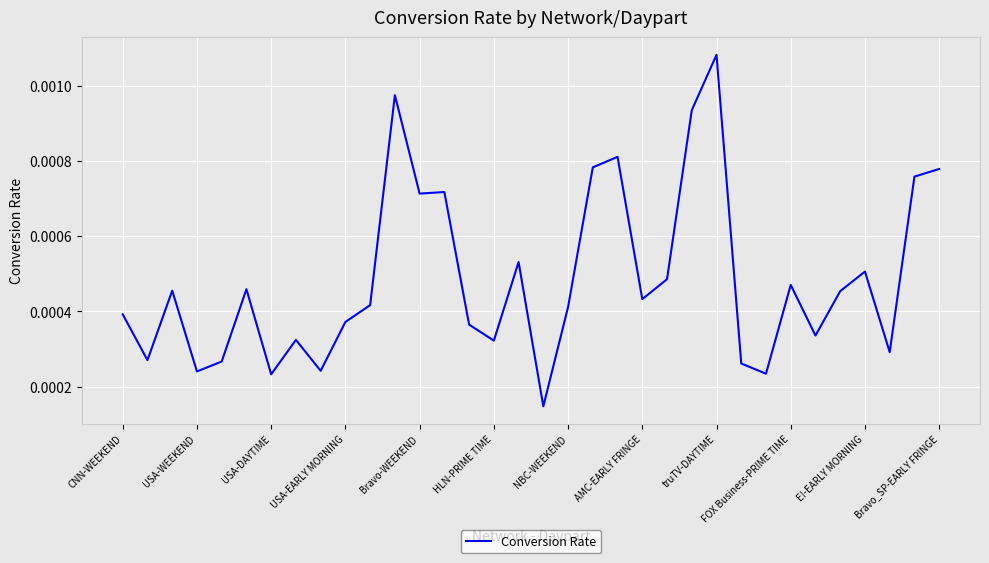

Does the chart display data point markers on the line(s)?

No